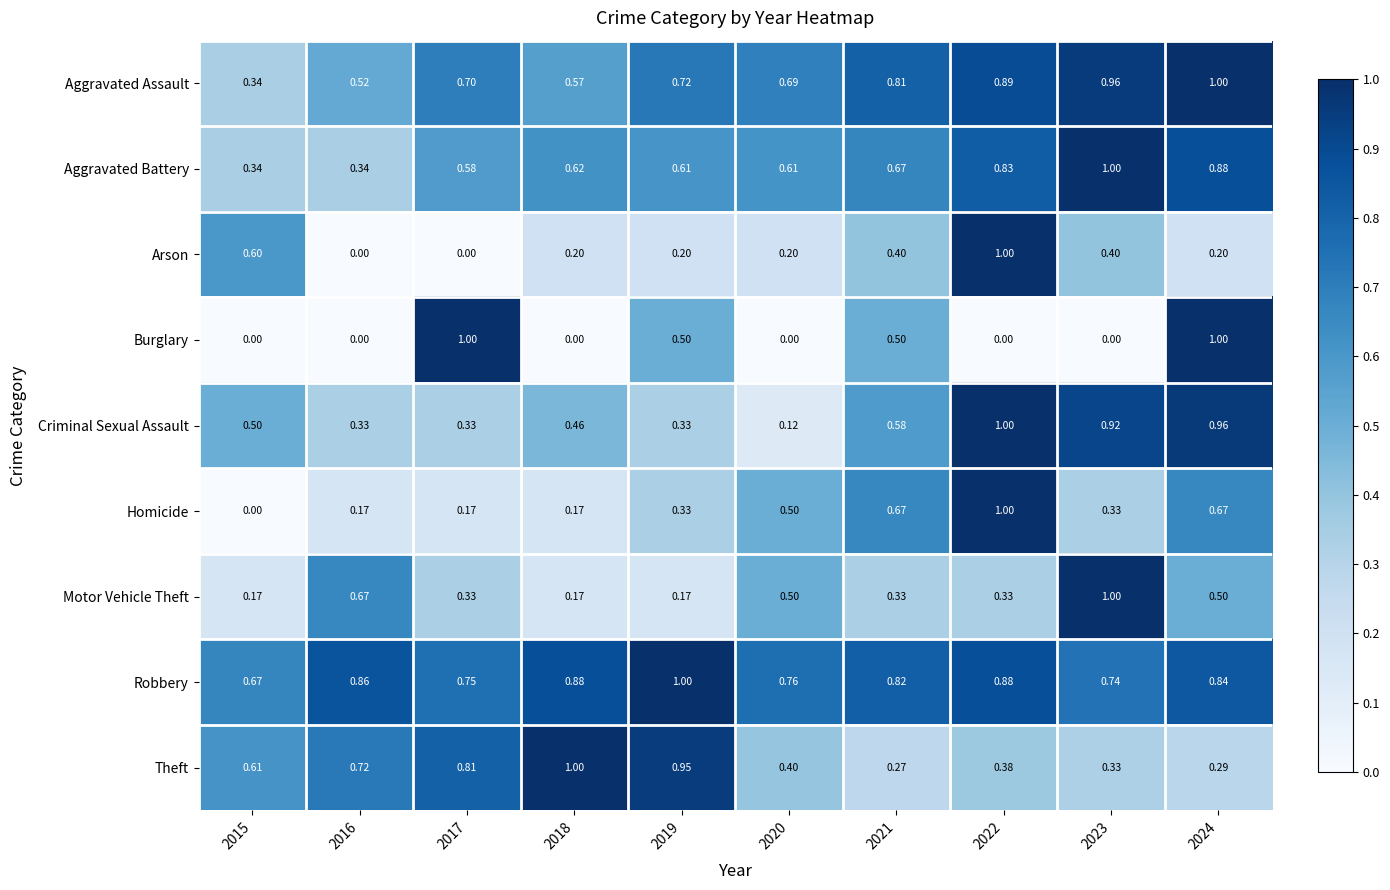

Which series has the largest total across all categories?

Robbery